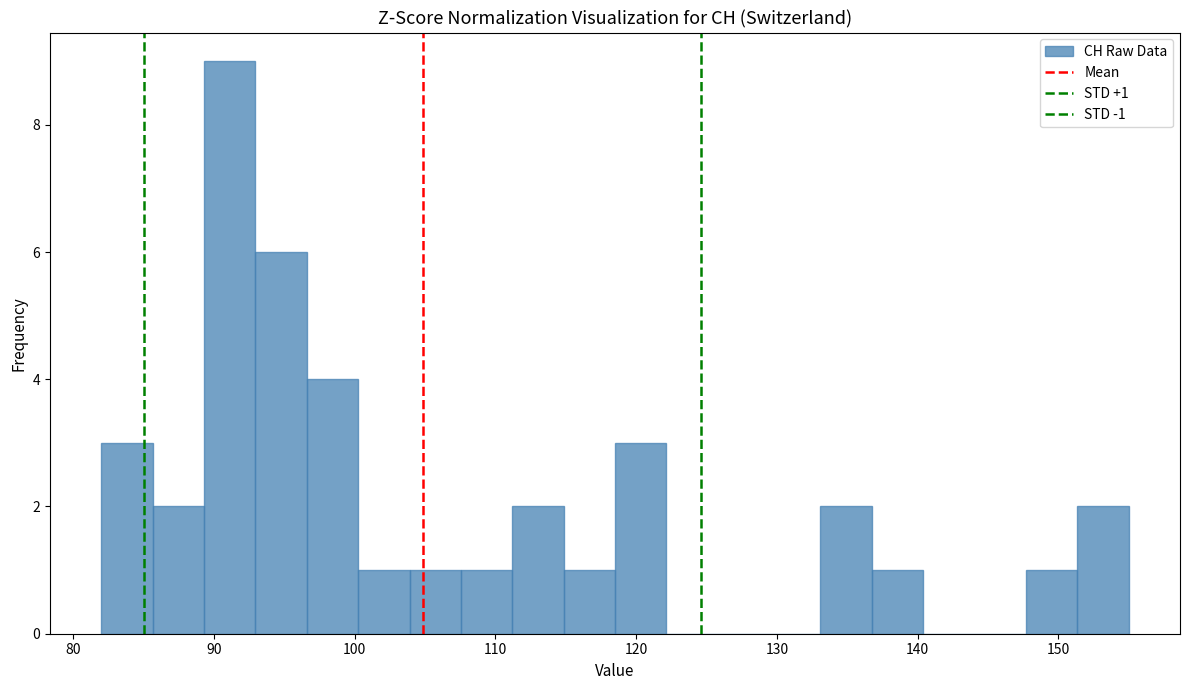

Around what value on the x-axis is the tallest bar? Give the approximate position of its centre, as read against the axis.

91